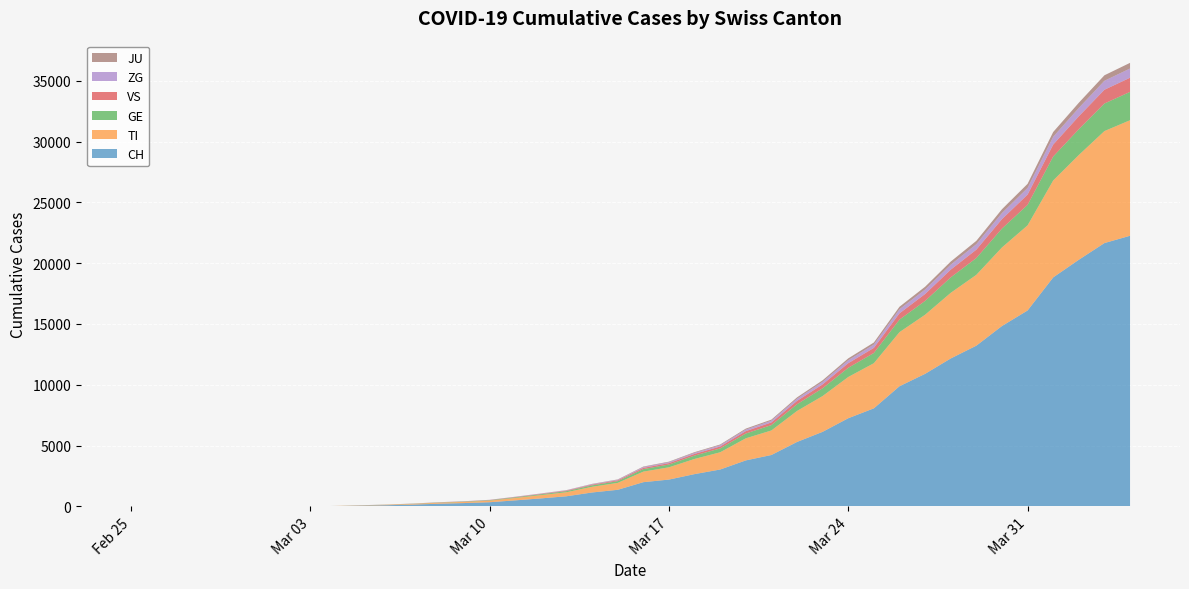

Reading left to right, list all the values displayed in this chart.

CH: 0	0	0	0	0	0	0	0	21	56	90	144	214	268	337	491	652	827	1139	1359	1986	2200	2650	3028	3777	4222	5294	6128	7245	8060	9877	10897	12161	13213	14829	16108	18827	20278	21652	22253
TI: 0	0	0	0	0	0	0	0	10	25	38	57	80	98	131	197	269	333	468	569	868	1009	1247	1418	1817	2018	2549	2944	3393	3712	4450	4861	5398	5827	6462	7000	7973	8616	9211	9503
GE: 0	0	0	0	0	0	0	0	2	6	10	14	21	26	34	51	68	87	119	141	207	230	277	316	394	441	552	640	756	841	1031	1137	1270	1381	1553	1686	1969	2122	2266	2330
VS: 0	0	0	0	0	0	0	0	1	3	5	7	11	13	17	25	34	43	59	70	103	115	138	158	197	220	276	320	378	420	515	568	635	690	776	843	984	1061	1133	1165
ZG: 0	0	0	0	0	0	0	0	1	2	3	5	7	9	11	17	22	28	39	46	67	75	90	103	128	143	180	208	246	274	336	370	413	449	505	549	641	691	738	759
JU: 0	0	0	0	0	0	0	0	0	1	2	3	4	5	7	10	14	17	24	28	41	46	55	63	79	88	110	128	151	168	206	227	253	275	309	336	393	424	452	465